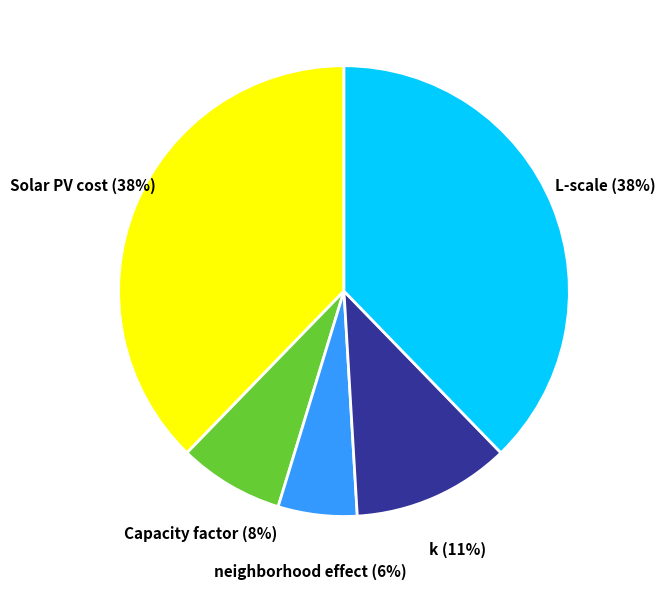

Does k represent more than half of the total?

No